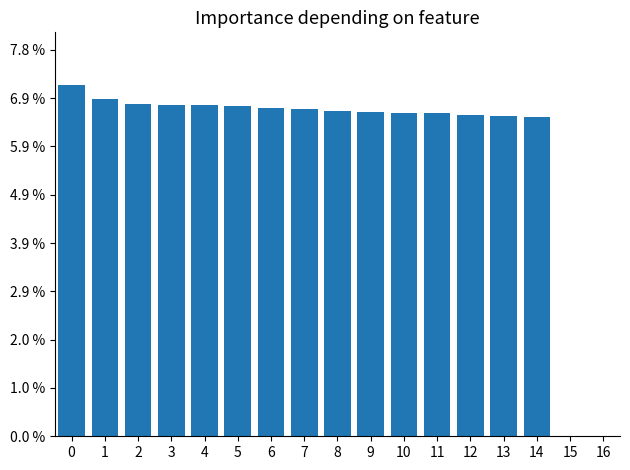

Rank the categories by value from highest to lowest.

0, 1, 2, 3, 4, 5, 6, 7, 8, 9, 10, 11, 12, 13, 14